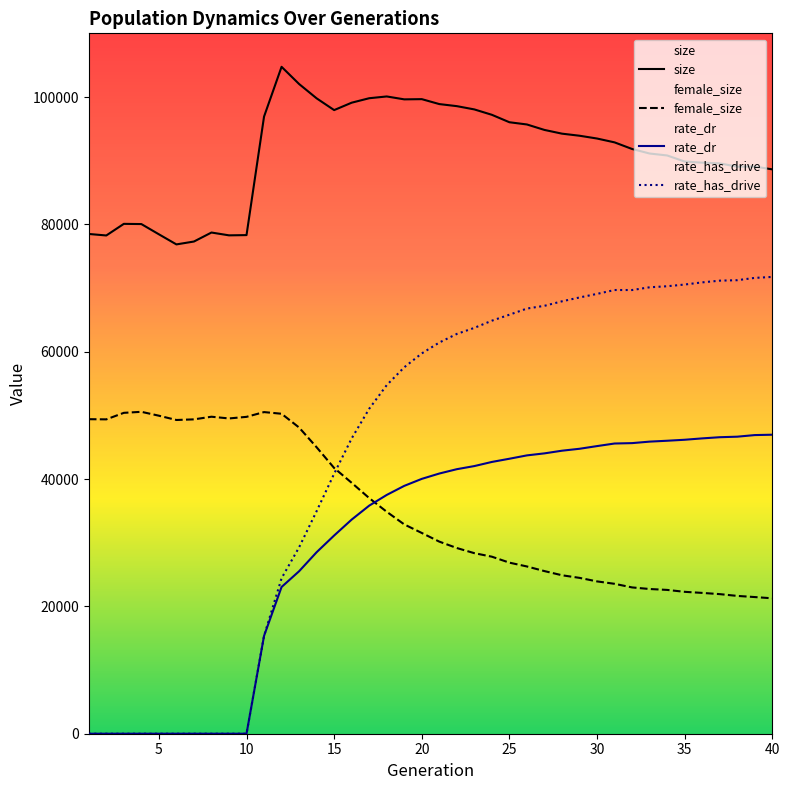

Count the number of categories in the chart.

40